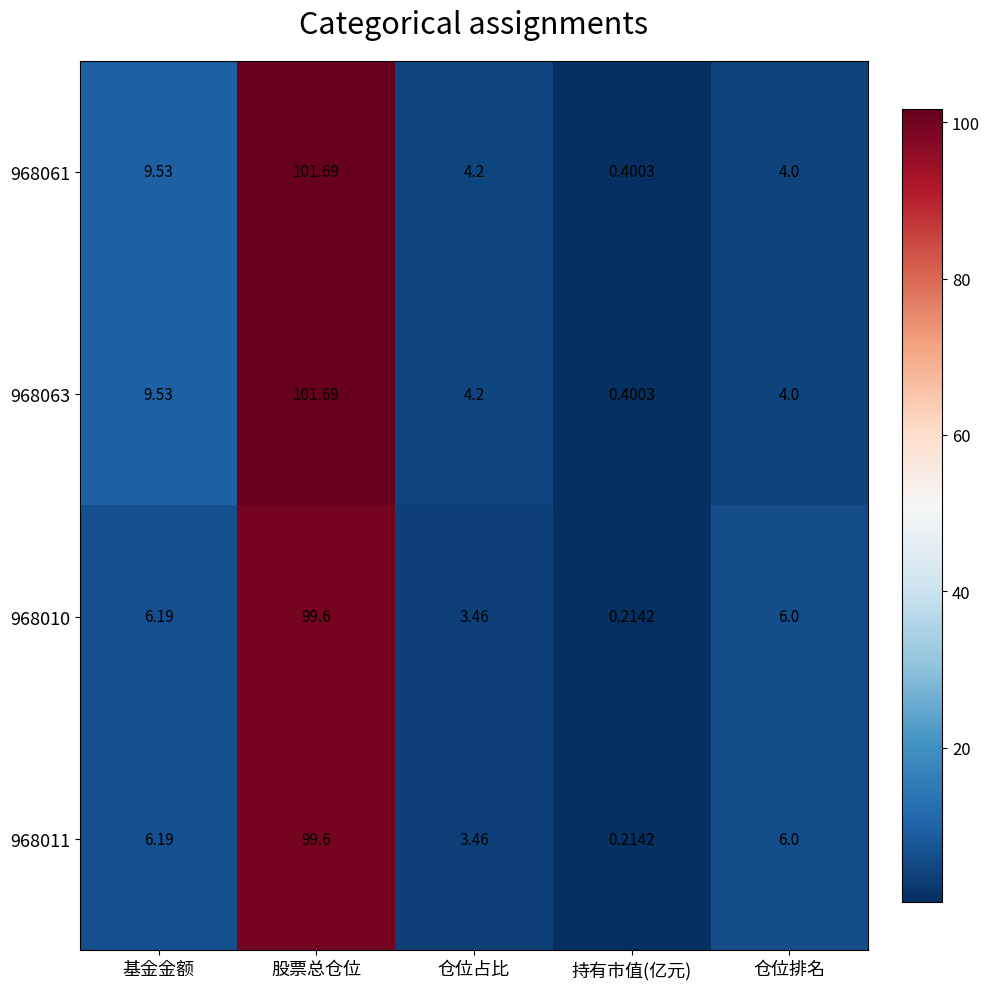

Which category has the lowest value across all series?

持有市值(亿元)